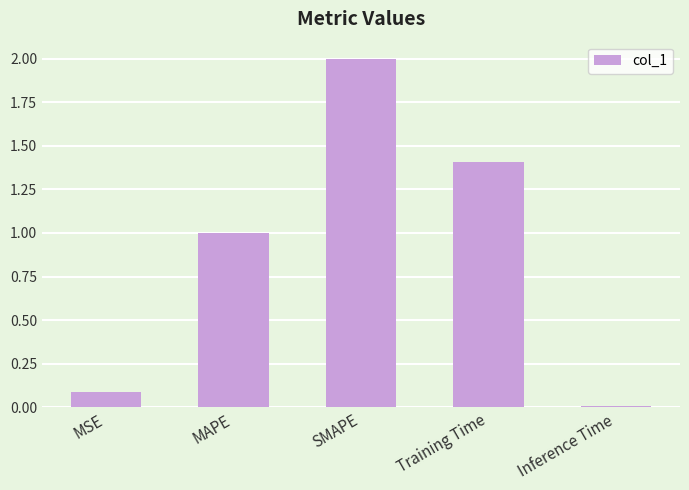

List the labels in order of value, largest first.

SMAPE, Training Time, MAPE, MSE, Inference Time